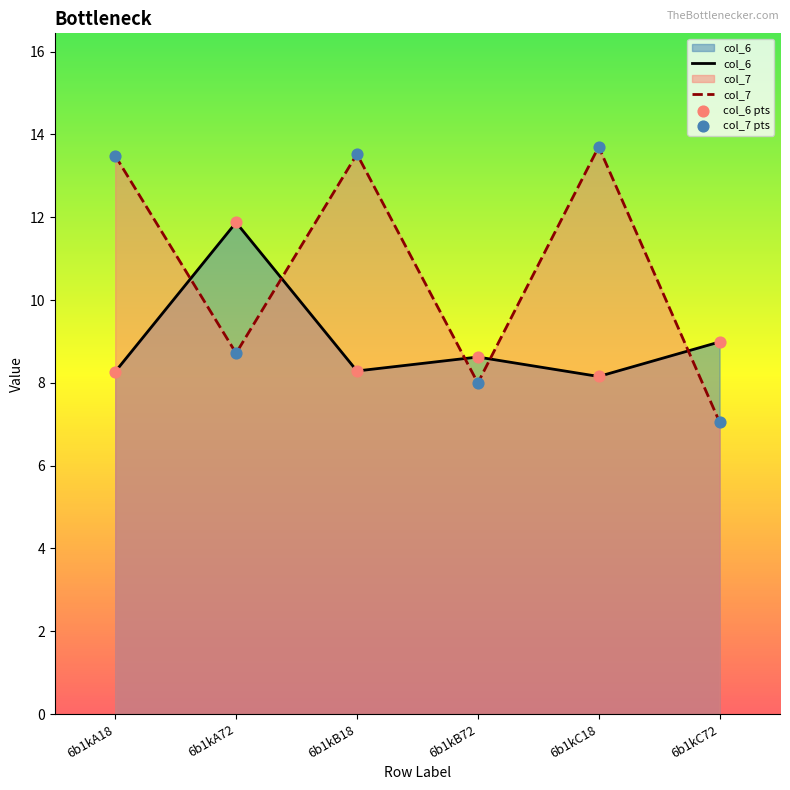

Which series reaches the minimum Y coordinate?

col_7